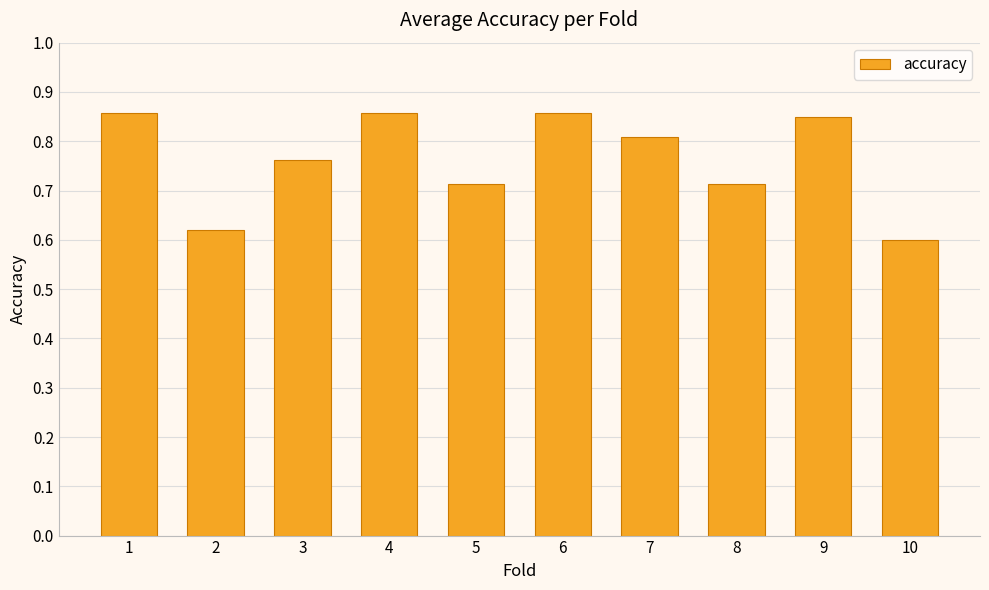

What is the sum of all values?

7.6